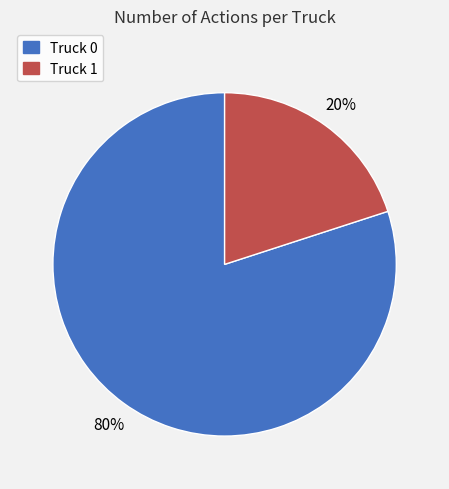

Do Truck 0 and Truck 1 together represent more than half of the pie?

Yes